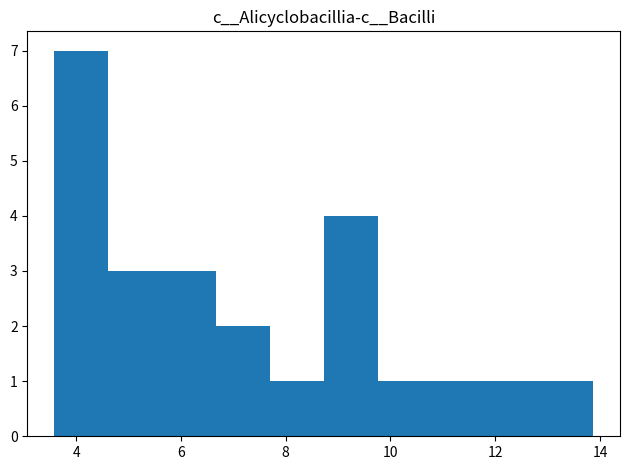

Reading left to right, transcribe this chart: for each bar, give the range it covers on the x-axis and its height. Neither the bar edges nor the heights are printed on the chart, so give them approximately, as read against the axes.

3.6 to 4.6: 7
4.6 to 5.6: 3
5.6 to 6.6: 3
6.6 to 7.6: 2
7.6 to 8.8: 1
8.8 to 9.8: 4
9.8 to 10.8: 1
10.8 to 11.8: 1
11.8 to 12.8: 1
12.8 to 13.8: 1